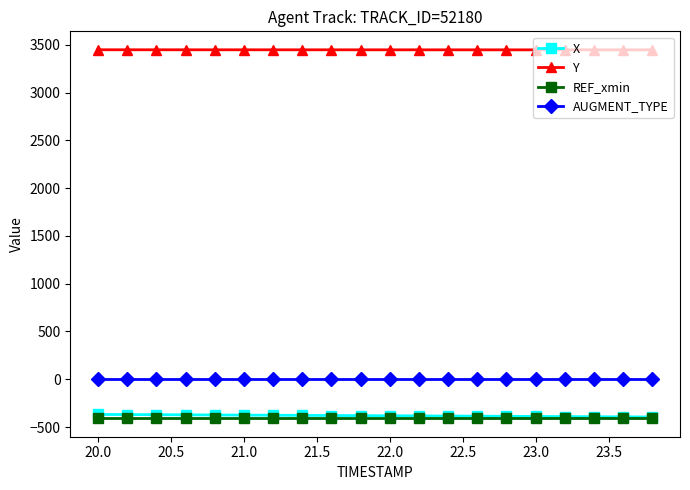

What is the value of the REF_xmin point at the 2nd from the left?

-408.6